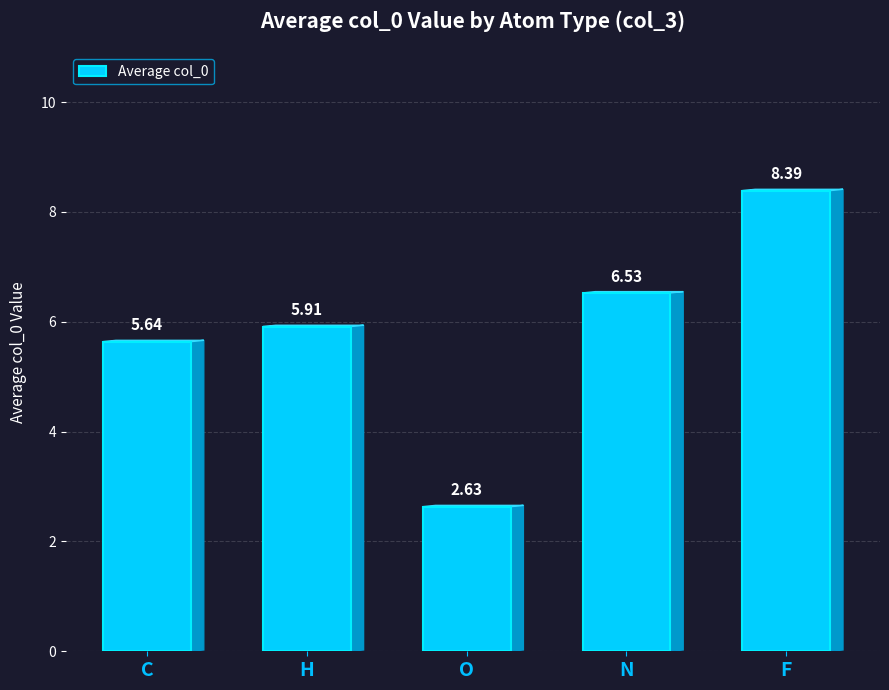

Rank the categories by value from highest to lowest.

F, N, H, C, O